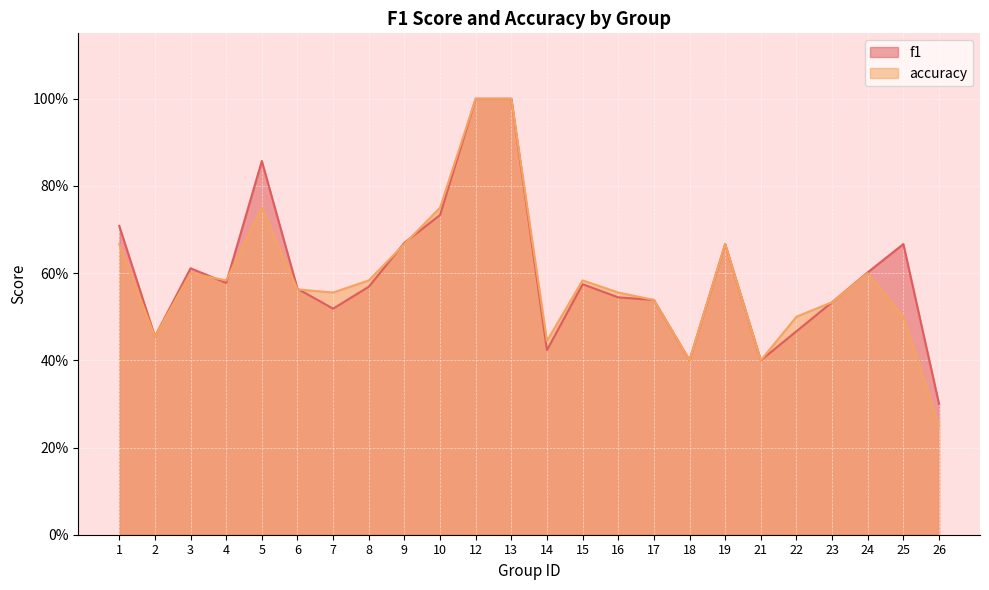

Where is the first local maximum for f1?

3